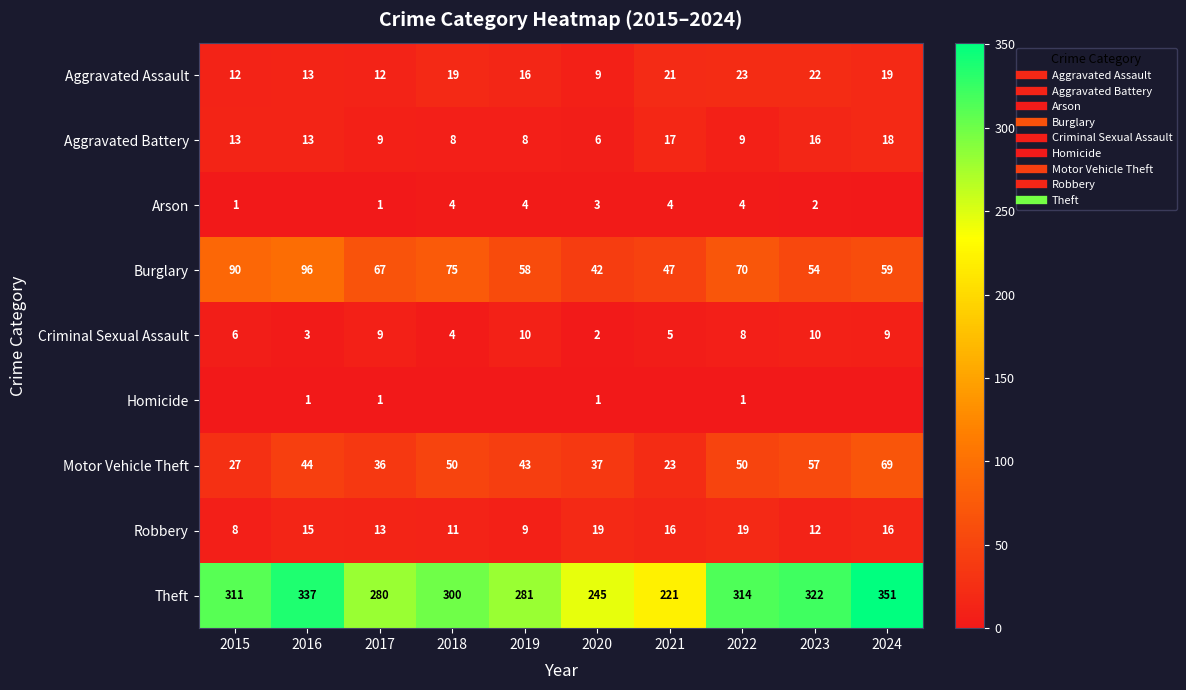

What is the difference between the Theft values at 2015 and 2016?

26